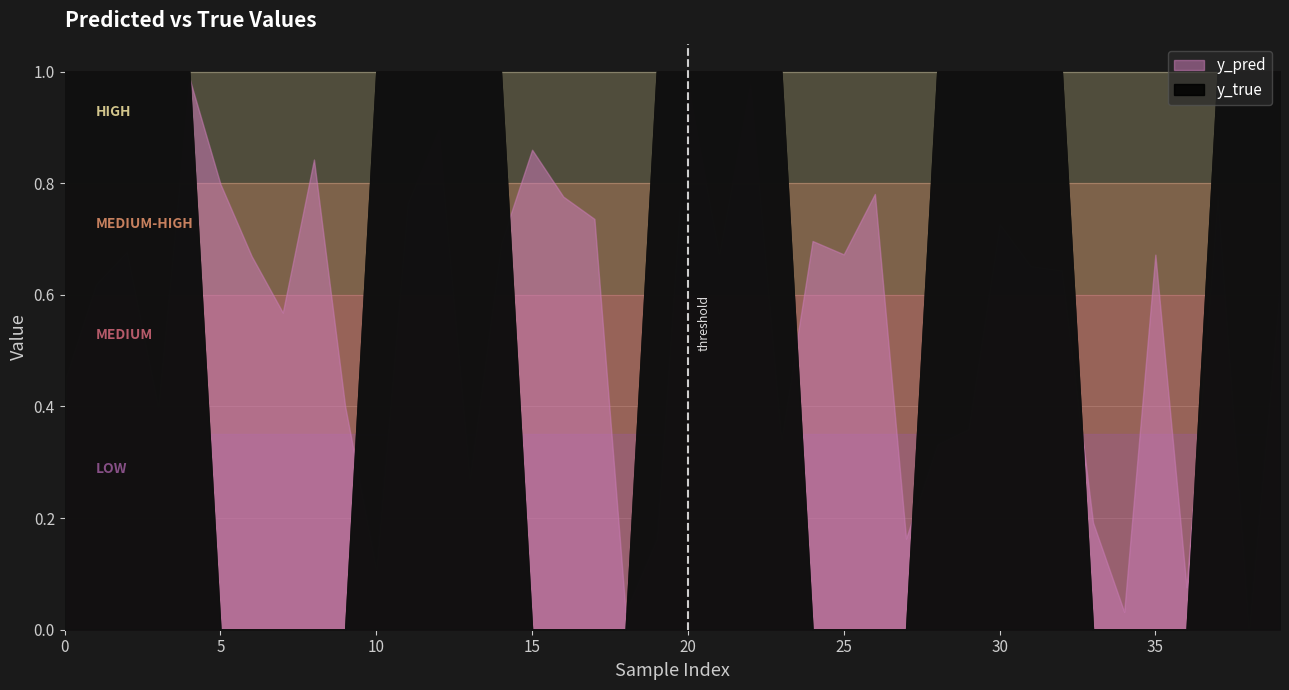

The y_true series shows -0.4 at 8. True or false?

False